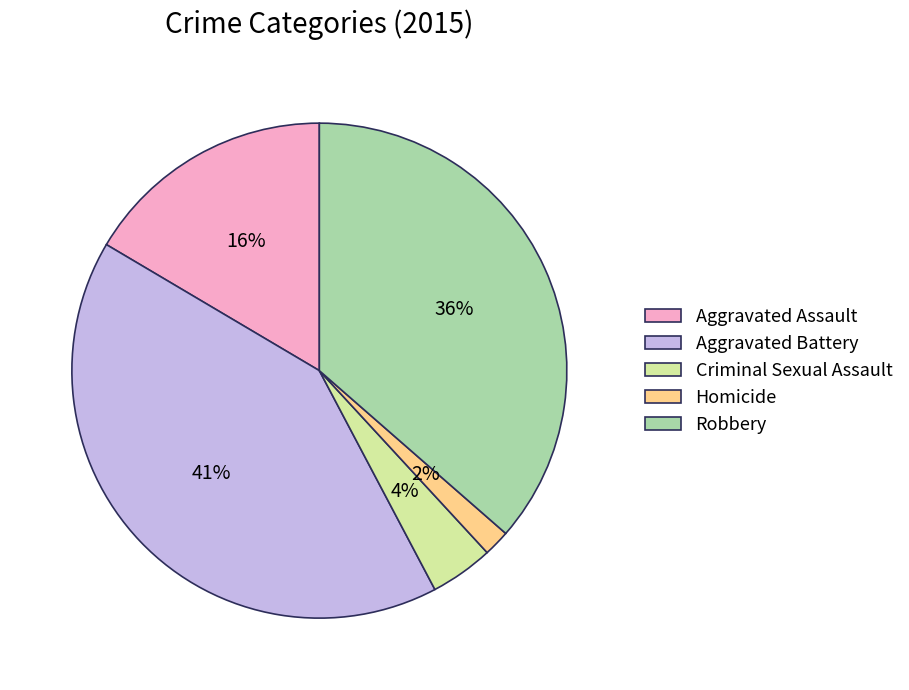

True or false: Aggravated Battery accounts for 27% of the total.

False